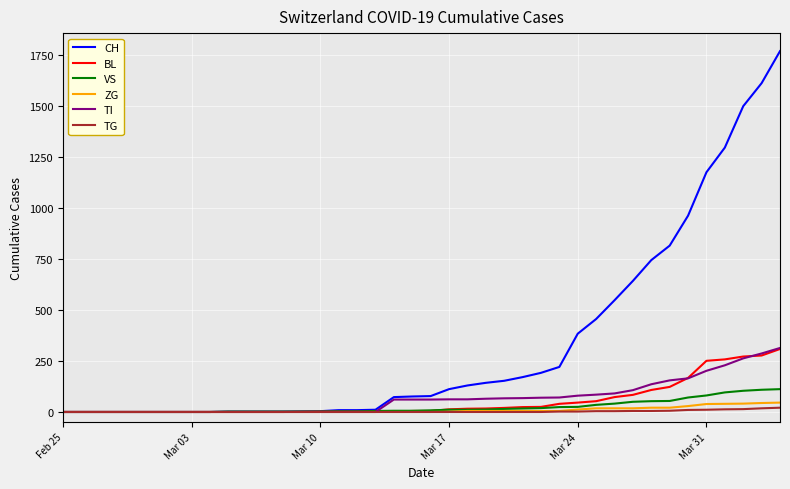

Which series has the largest total across all categories?

CH